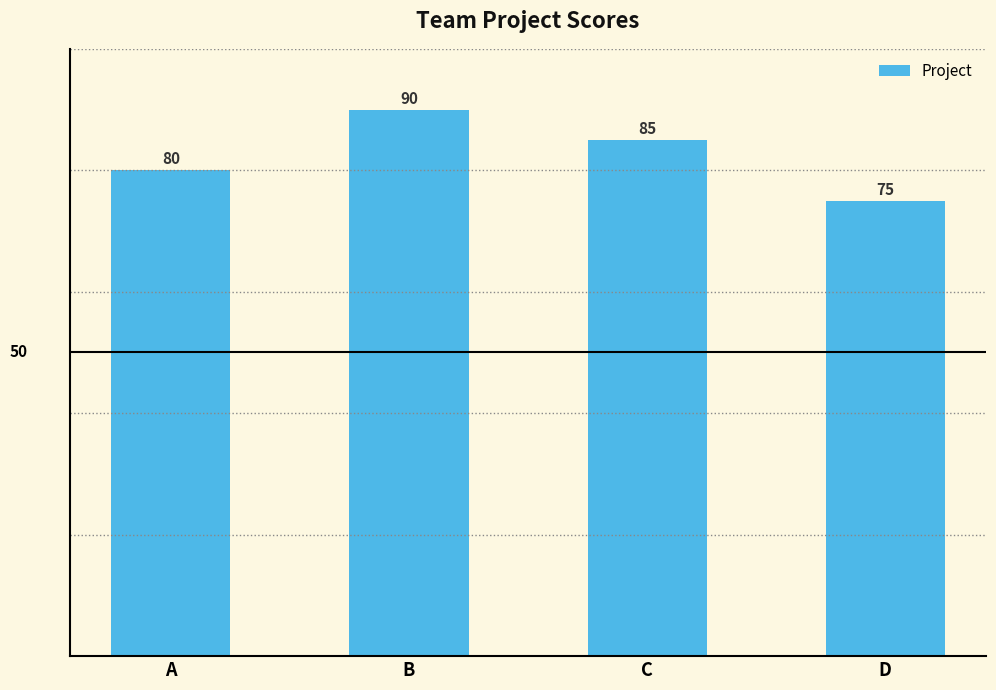

Are the bars horizontal?

No